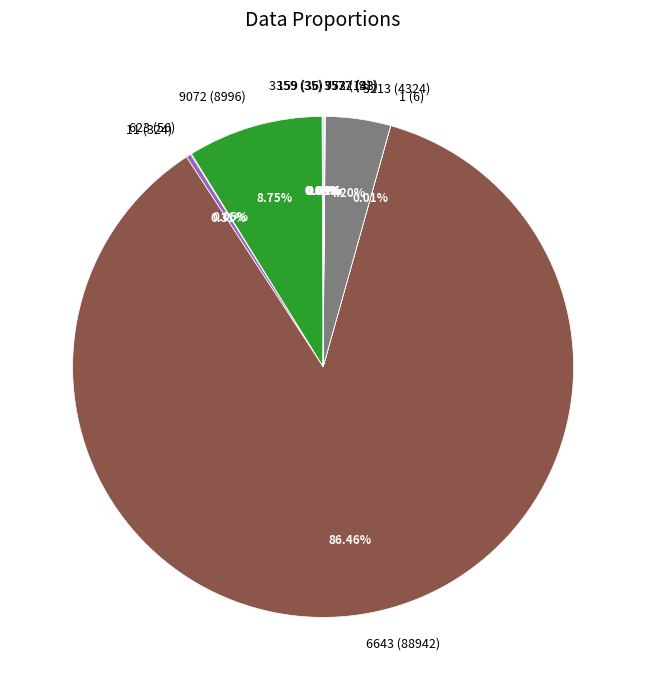

To the nearest percent, what is the average slice percentage?

9%